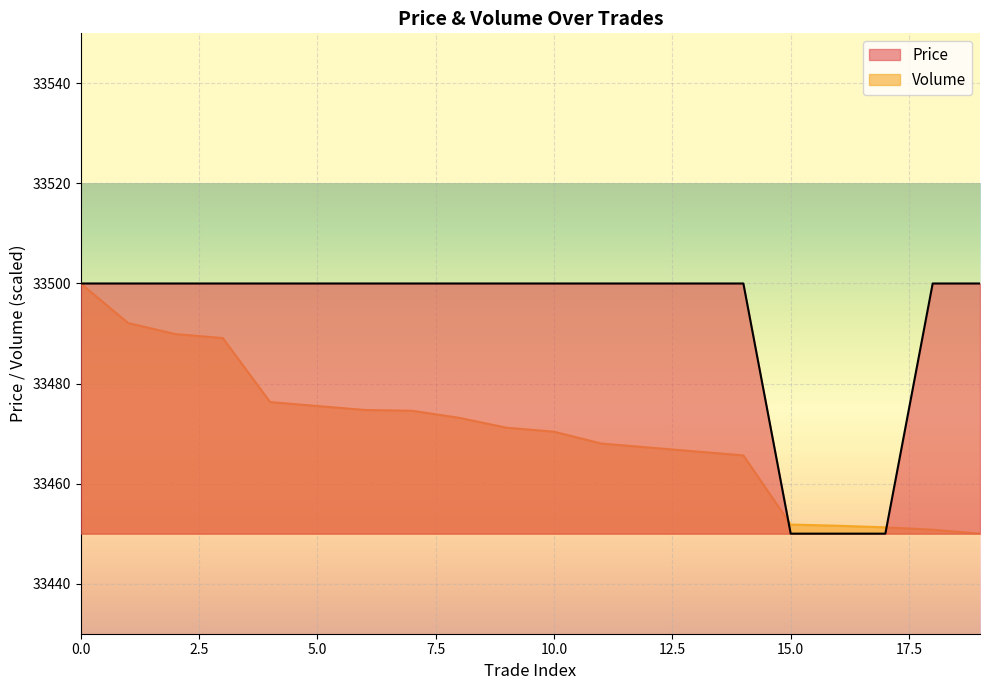

What is the lowest value of the Price series?

33450.0